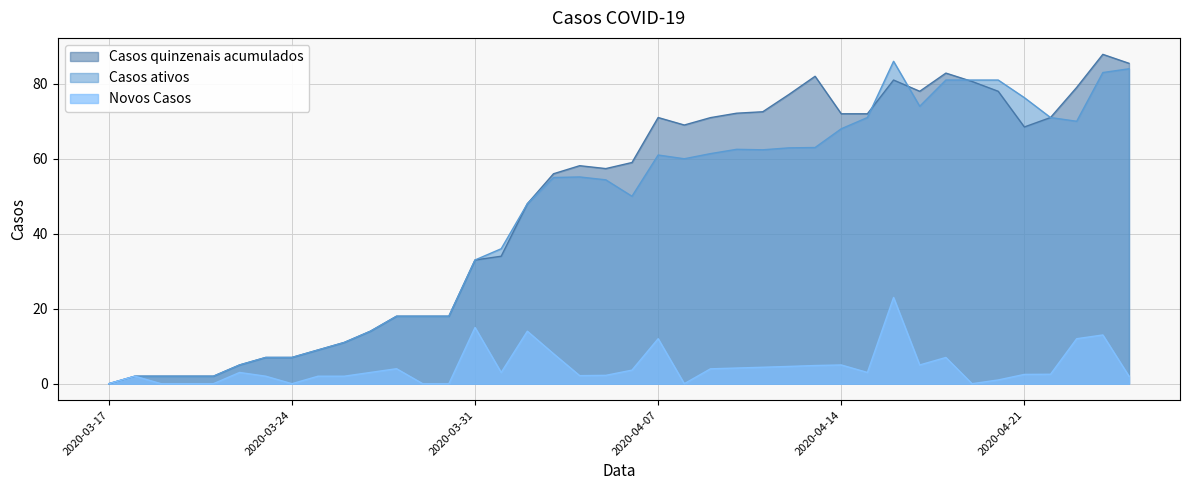

Is it true that Casos quinzenais acumulados equals 81.0 at 2020-04-16?

True